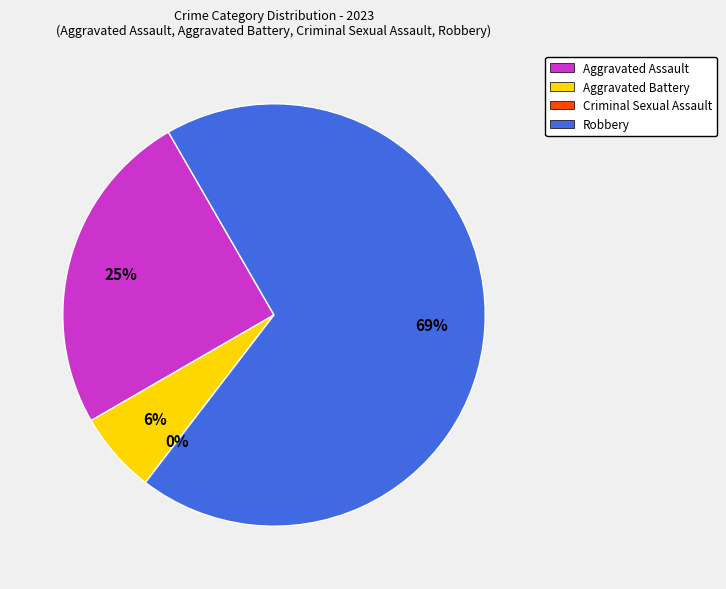

To the nearest percent, what is the difference between the Aggravated Assault and Aggravated Battery slice percentages?

19%